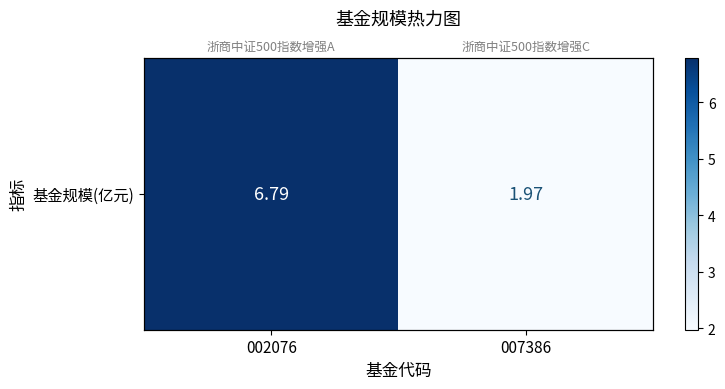

At which label is the value closest to 4?

007386